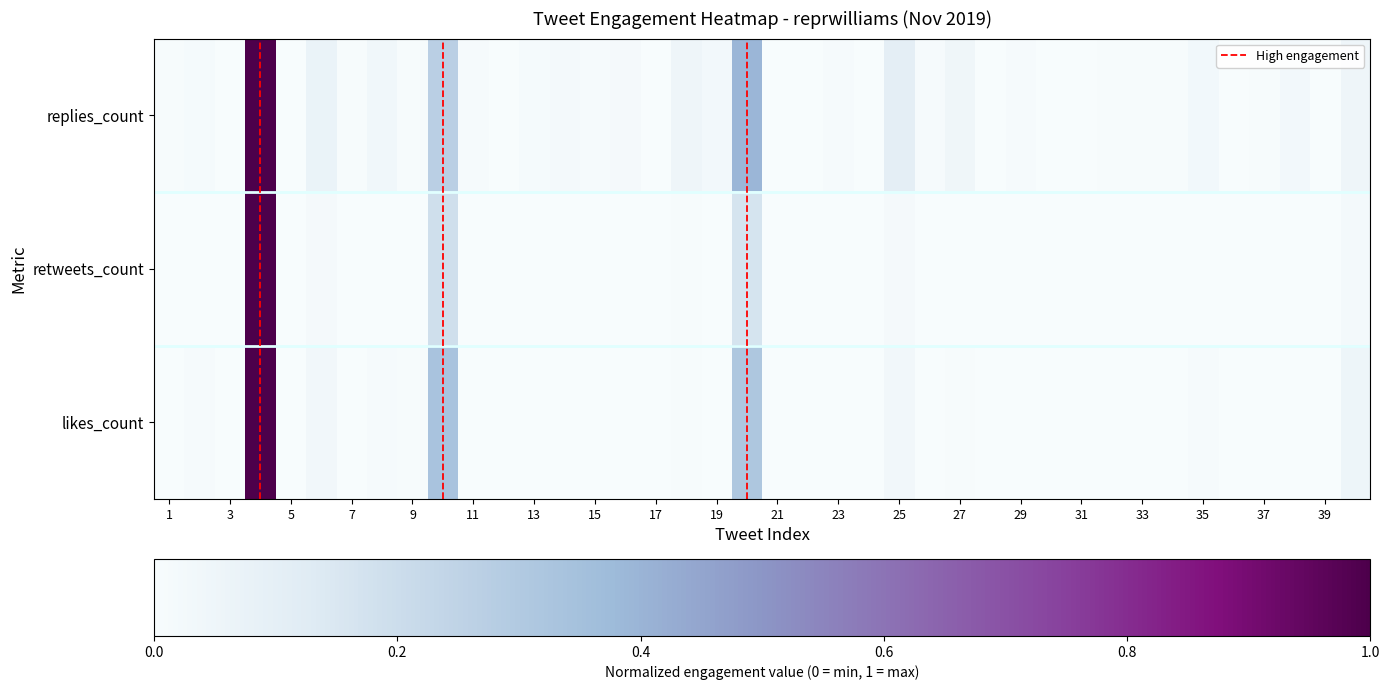

Reading left to right, extract all data points from this chart.

replies_count: 0.0	0.0	0.0	1.0	0.0	0.1	0.0	0.0	0.0	0.3	0.0	0.0	0.0	0.0	0.0	0.0	0.0	0.1	0.0	0.4	0.0	0.0	0.0	0.0	0.1	0.0	0.0	0.0	0.0	0.0	0.0	0.0	0.0	0.0	0.0	0.0	0.0	0.0	0.0	0.1
retweets_count: 0.0	0.0	0.0	1.0	0.0	0.0	0.0	0.0	0.0	0.2	0.0	0.0	0.0	0.0	0.0	0.0	0.0	0.0	0.0	0.2	0.0	0.0	0.0	0.0	0.0	0.0	0.0	0.0	0.0	0.0	0.0	0.0	0.0	0.0	0.0	0.0	0.0	0.0	0.0	0.0
likes_count: 0.0	0.0	0.0	1.0	0.0	0.0	0.0	0.0	0.0	0.3	0.0	0.0	0.0	0.0	0.0	0.0	0.0	0.0	0.0	0.3	0.0	0.0	0.0	0.0	0.0	0.0	0.0	0.0	0.0	0.0	0.0	0.0	0.0	0.0	0.0	0.0	0.0	0.0	0.0	0.1